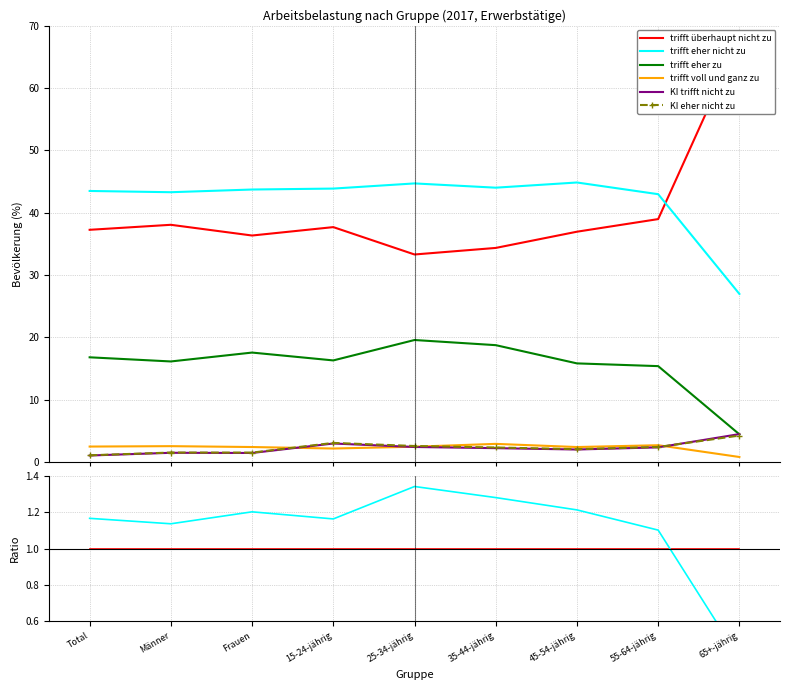

The trifft eher nicht zu series shows 0.2 at 55-64-jährig. True or false?

False